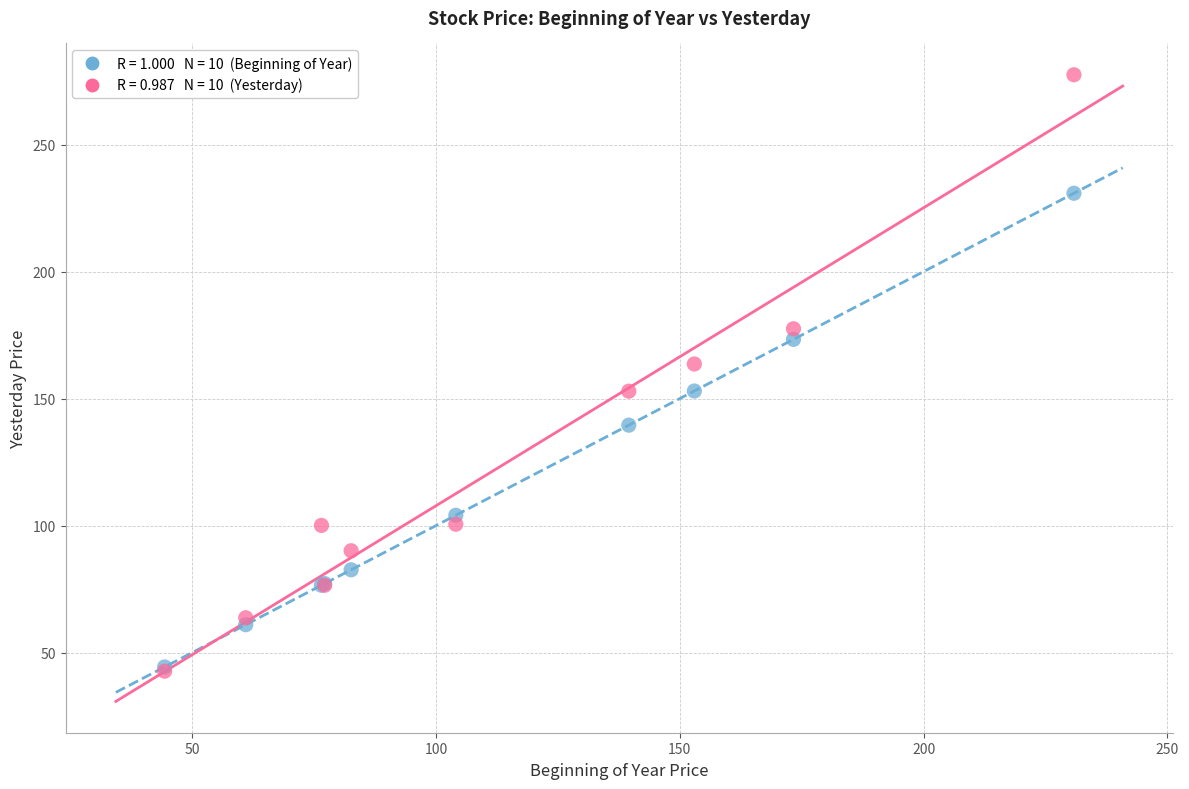

Across all series, what Y value is closest to 160?

163.6